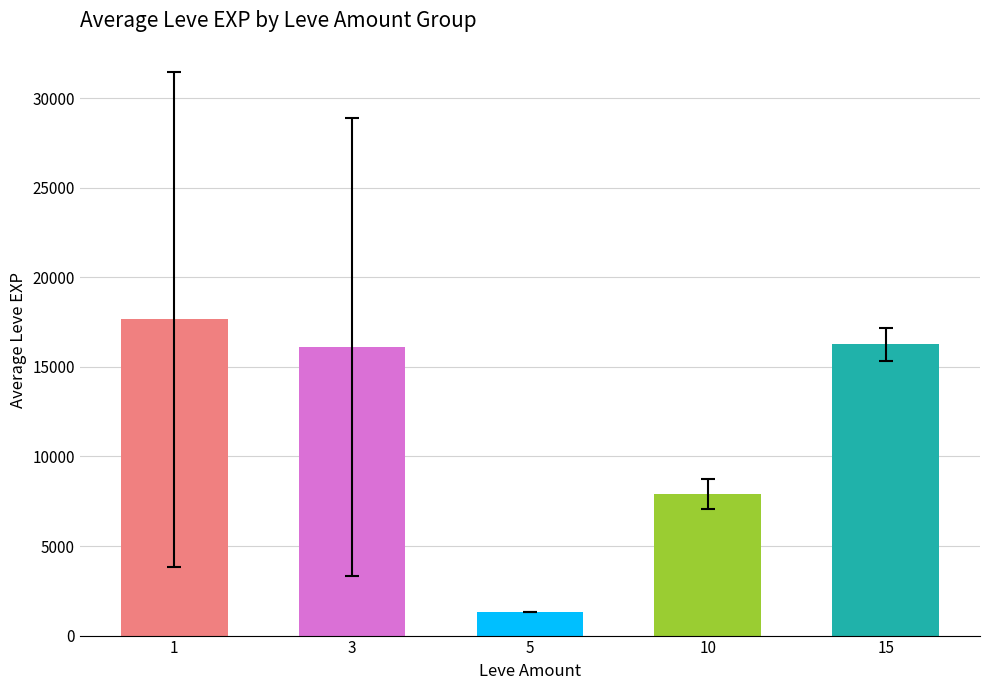

What is the difference between the maximum and minimum values?

16321.7